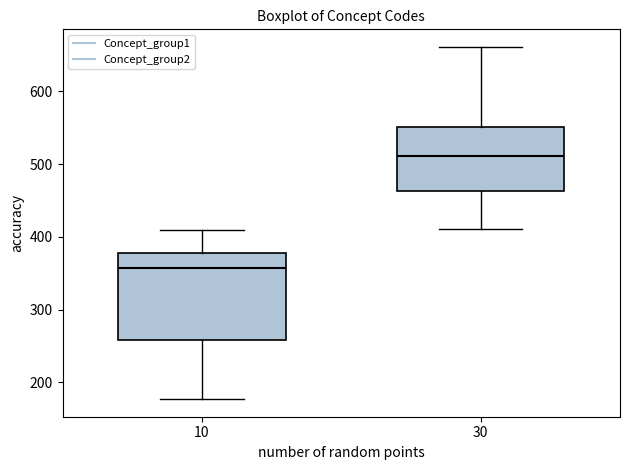

Reading left to right, transcribe this box plot: for each box, give where its median line is, the range the box spans, and where its two whiskers end, as read against the y-axis. The values are not printed on the chart, so give them approximately, as read against the axis.

10: median 360, box 260 to 380, whiskers 180 to 410
30: median 510, box 460 to 550, whiskers 410 to 660